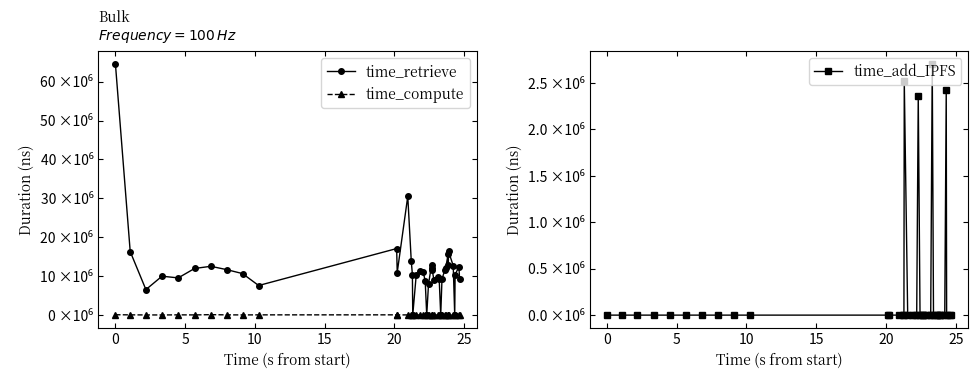

Rank the series by their maximum value, from lowest to highest.

time_compute, time_add_IPFS, time_retrieve